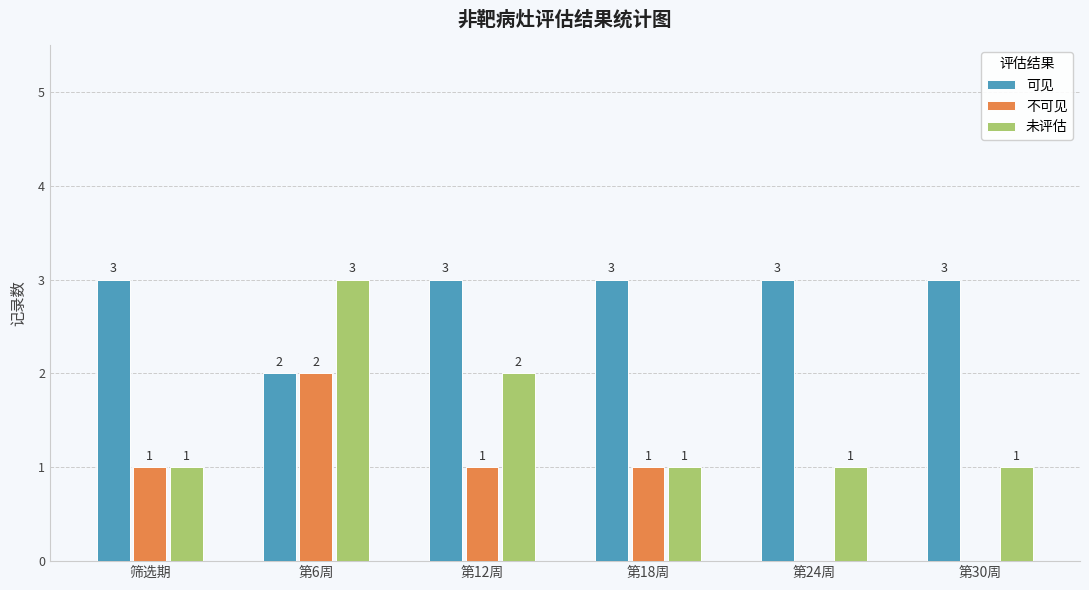

Is the value of 可见 at 第6周 greater than the value of 不可见 at 第24周?

Yes